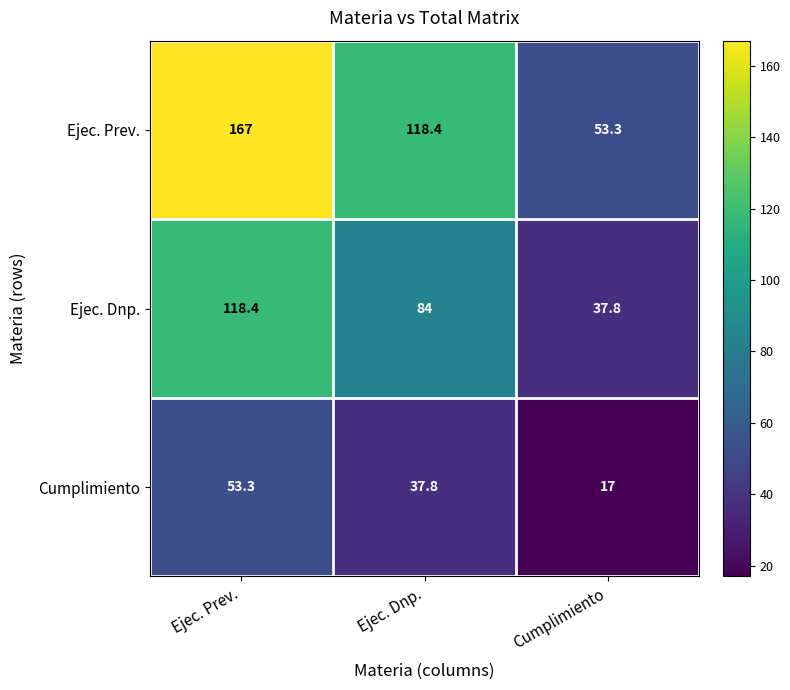

Reading left to right, transcribe all the data shown in this chart.

Ejec. Prev.: Ejec. Prev.=167.0	Ejec. Dnp.=118.4	Cumplimiento=53.3
Ejec. Dnp.: Ejec. Prev.=118.4	Ejec. Dnp.=84.0	Cumplimiento=37.8
Cumplimiento: Ejec. Prev.=53.3	Ejec. Dnp.=37.8	Cumplimiento=17.0